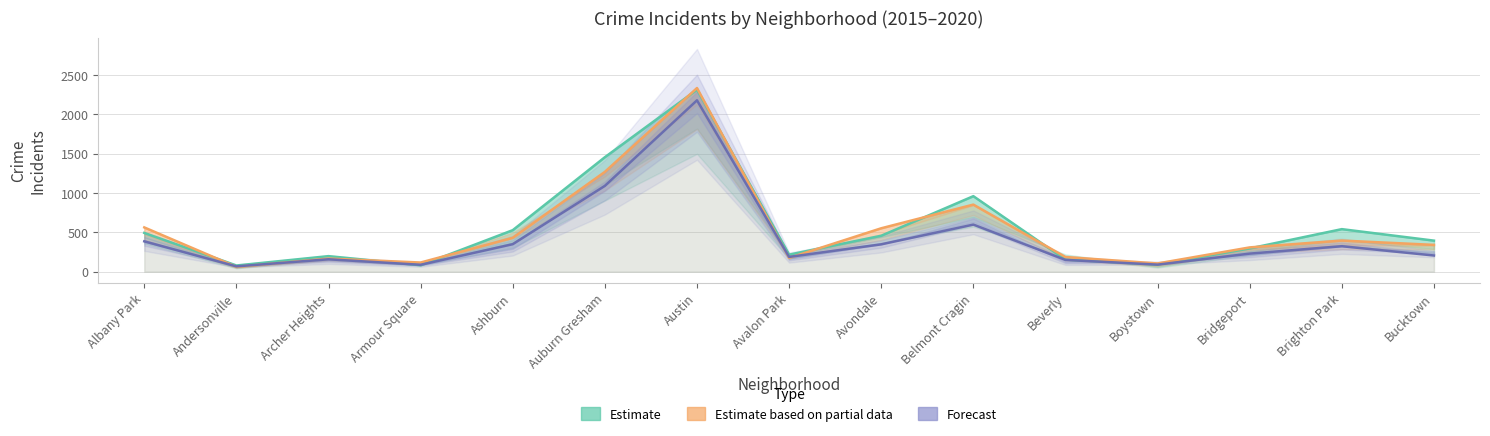

What is the difference between the highest and lowest values at Armour Square?

35